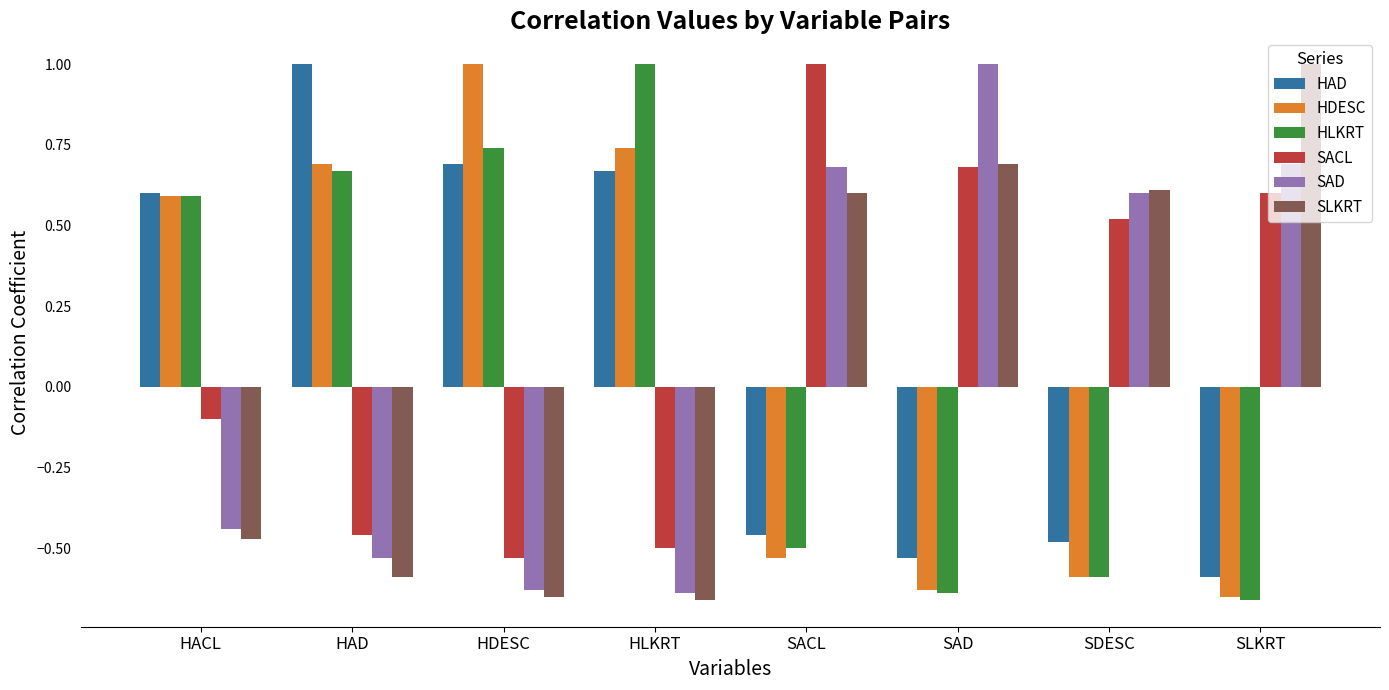

How many values in the HAD series exceed 0?

4